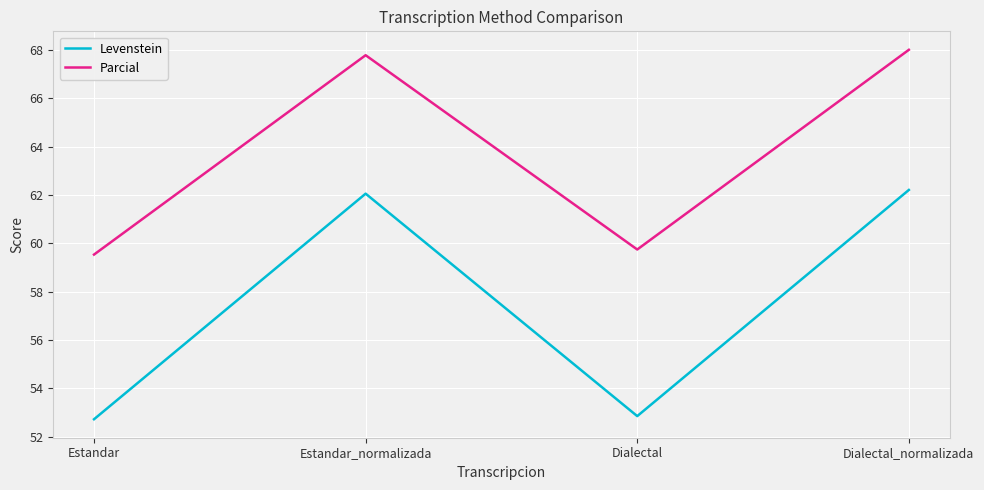

What position from the left is Dialectal?

3